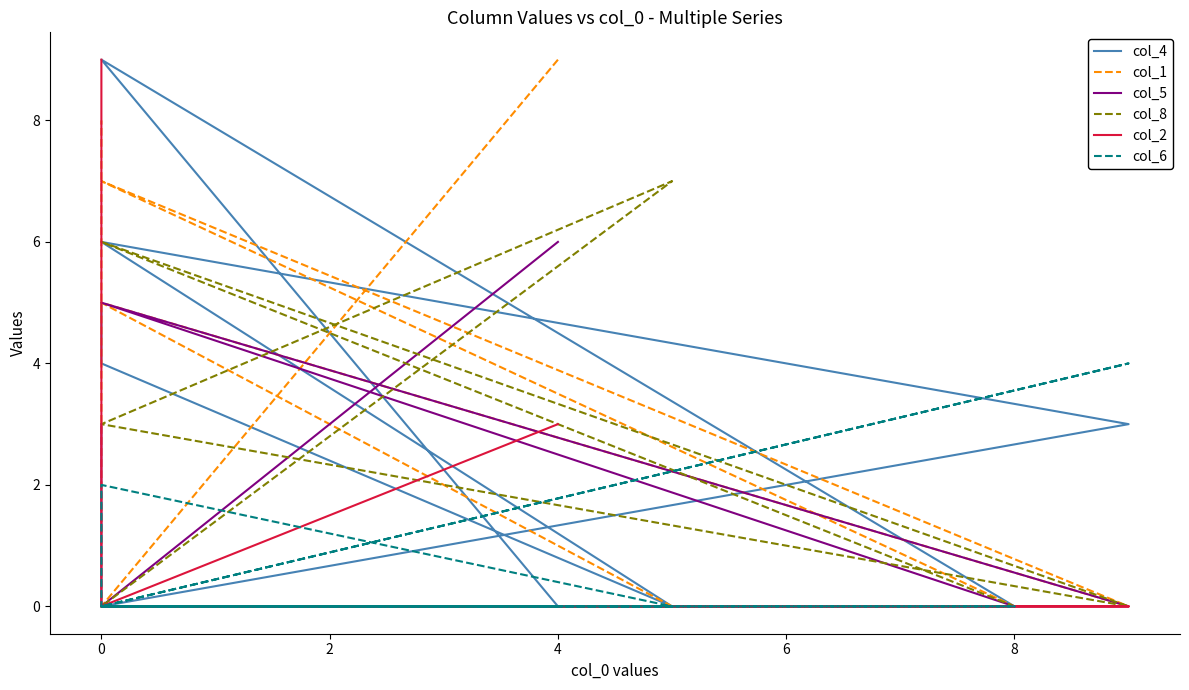

True or false: col_2 has more than 1 points higher than both neighbors.

False